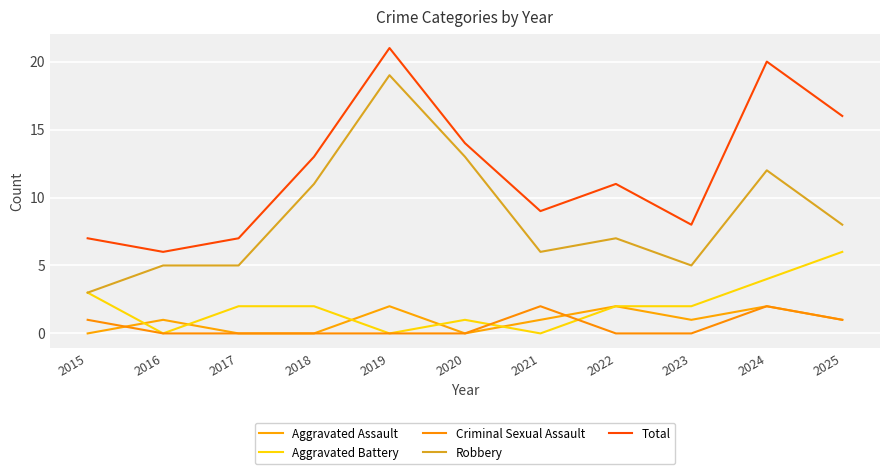

Which has a higher value, 2023 or 2015?

2023